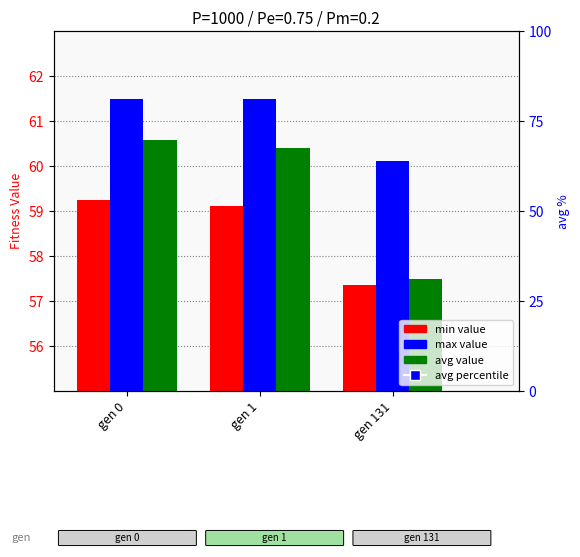

Is the value of max at gen 0 greater than the value of min at gen 131?

Yes